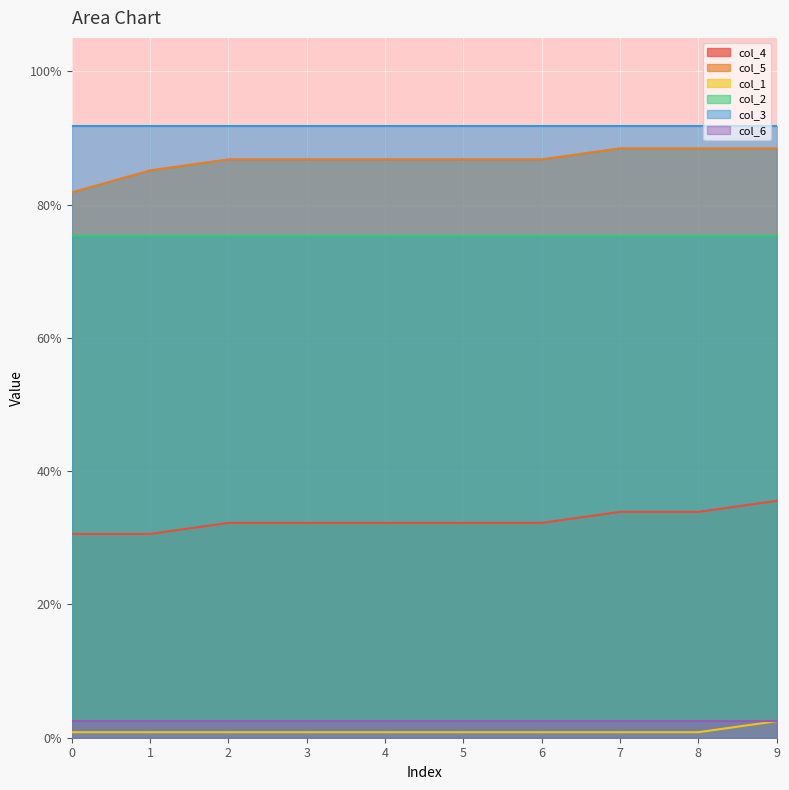

What is the maximum value for col_5?

0.9